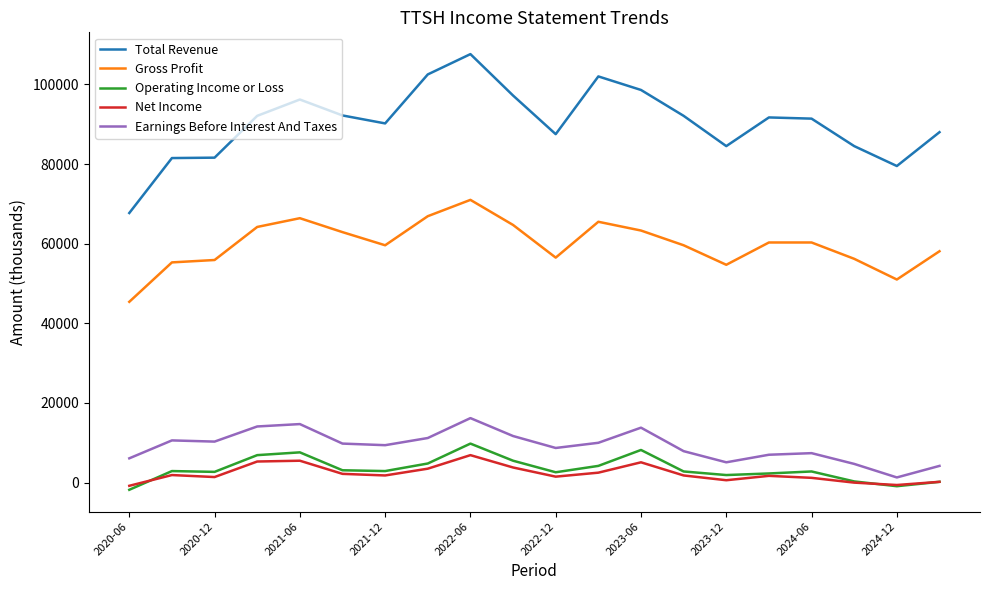

What is the highest value of the Earnings Before Interest And Taxes series?

16200